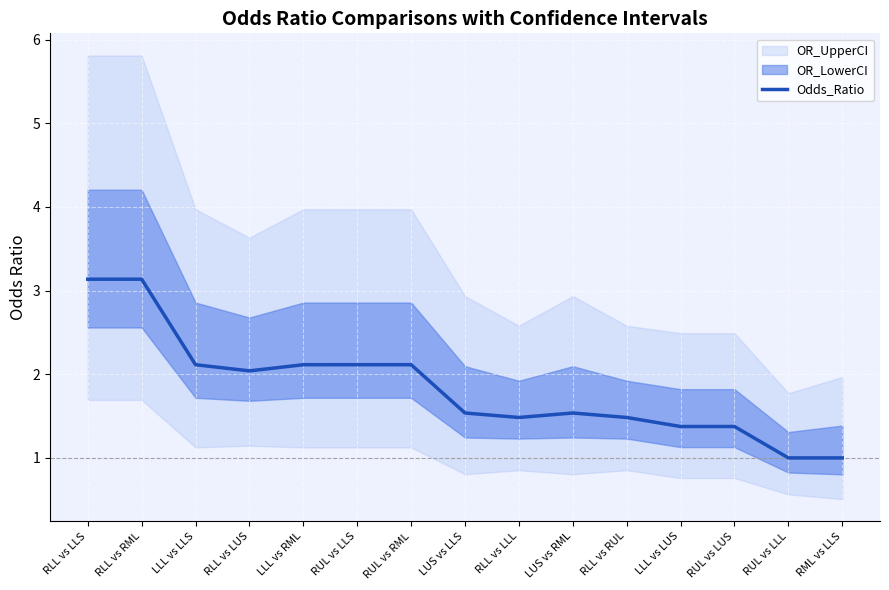

List the labels in order of value, smallest first.

RML vs LLS, RUL vs LLL, LLL vs LUS, RUL vs LUS, RLL vs RUL, RLL vs LLL, LUS vs LLS, LUS vs RML, RLL vs LUS, LLL vs LLS, LLL vs RML, RUL vs LLS, RUL vs RML, RLL vs RML, RLL vs LLS